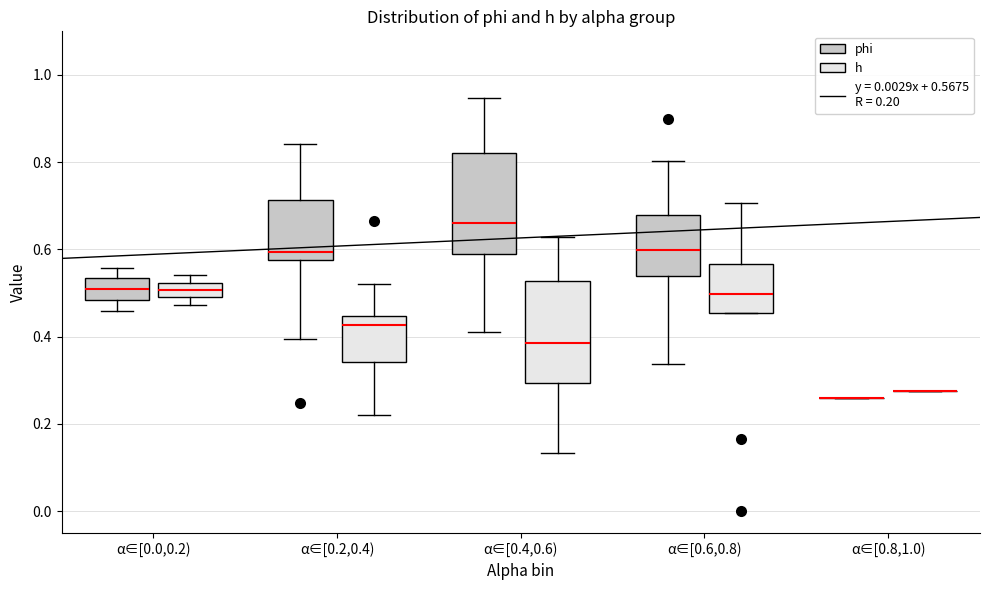

Reading left to right, read every box against the y-axis: the position of its median line, the range the box covers, and the ends of its whiskers. The values are not printed on the chart, so give them approximately, as read against the axis.

α∈[0.0,0.2) (phi): median 0.50, box 0.48 to 0.54, whiskers 0.46 to 0.56
α∈[0.0,0.2) (h): median 0.50, box 0.48 to 0.52, whiskers 0.48 (just below the box's lower edge) to 0.54
α∈[0.2,0.4) (phi): median 0.60, box 0.58 to 0.72, whiskers 0.40 to 0.84
α∈[0.2,0.4) (h): median 0.42, box 0.34 to 0.44, whiskers 0.22 to 0.52
α∈[0.4,0.6) (phi): median 0.66, box 0.60 to 0.82, whiskers 0.42 to 0.94
α∈[0.4,0.6) (h): median 0.38, box 0.30 to 0.52, whiskers 0.14 to 0.62
α∈[0.6,0.8) (phi): median 0.60, box 0.54 to 0.68, whiskers 0.34 to 0.80
α∈[0.6,0.8) (h): median 0.50, box 0.46 to 0.56, whiskers 0.46 to 0.70
α∈[0.8,1.0) (phi): box collapsed to a line at 0.26, whiskers 0.26 to 0.26
α∈[0.8,1.0) (h): box collapsed to a line at 0.28, whiskers 0.28 to 0.28